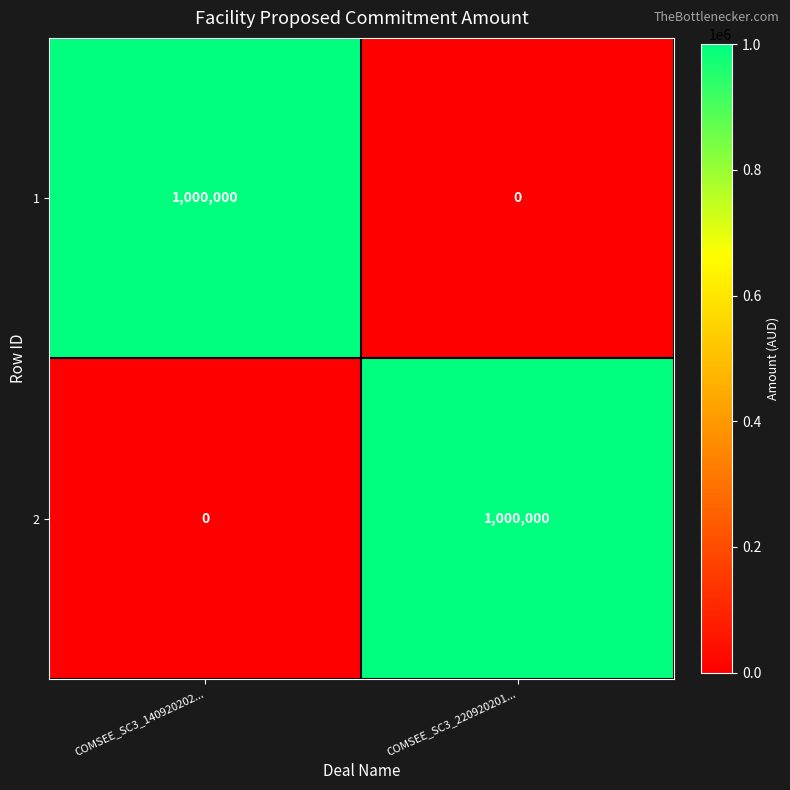

How many series are shown in this chart?

2